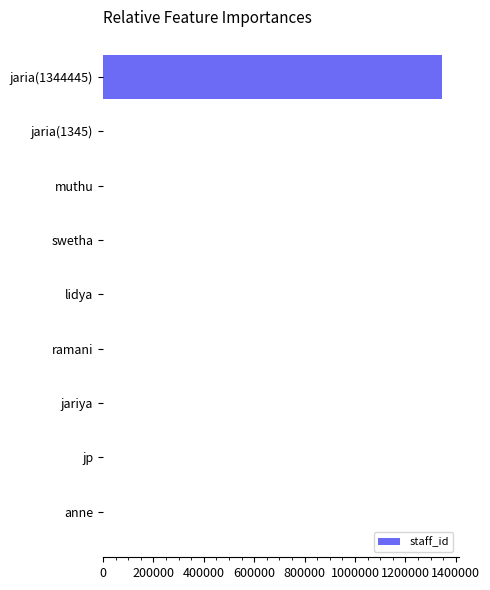

True or false: the data shows 1853535 at jaria(1344445).

False